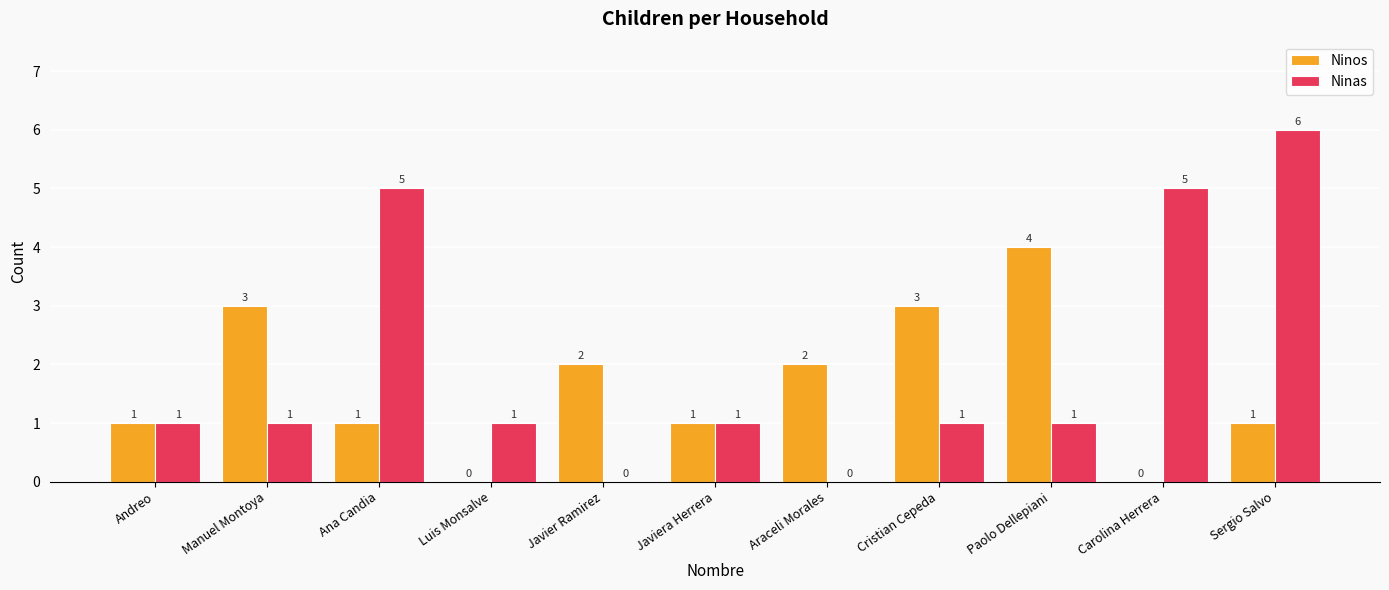

Read the Ninas value at Carolina Herrera.

5